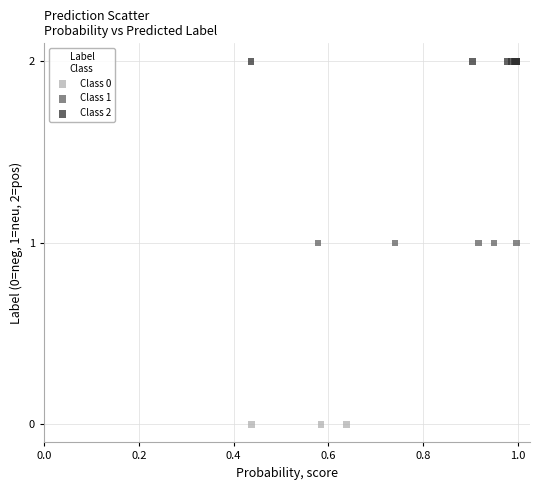

Which series contains the lowest Y value?

Class 0